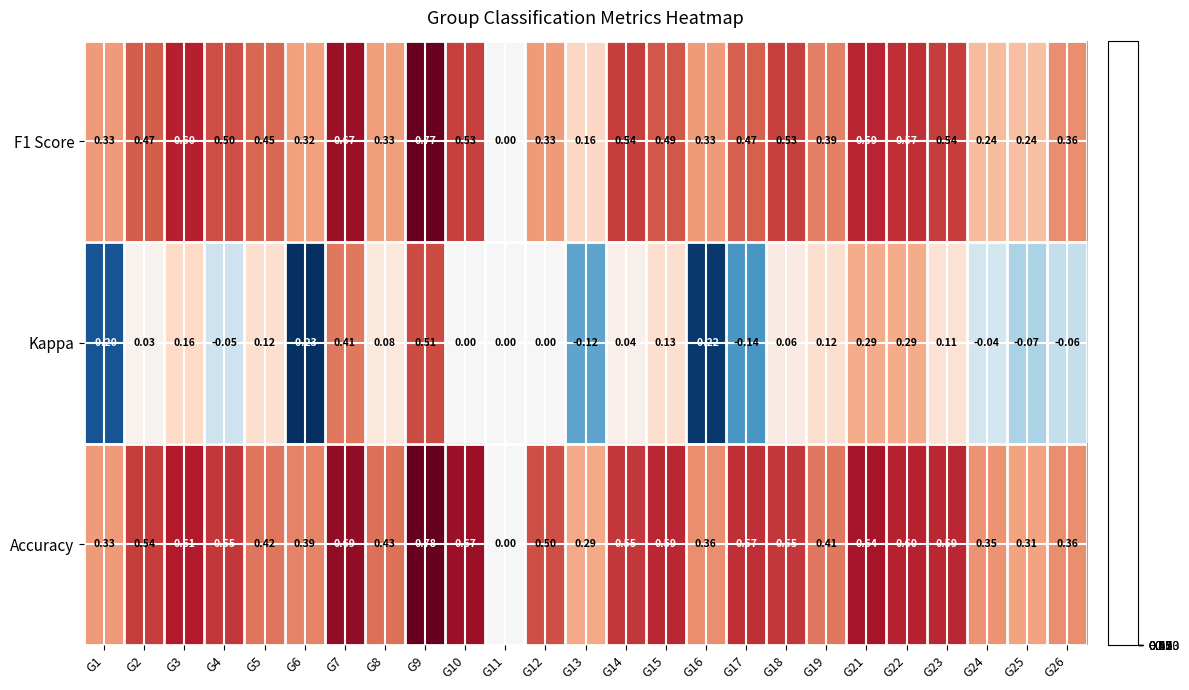

Is the value of Kappa at G12 greater than the value of F1 Score at G1?

No